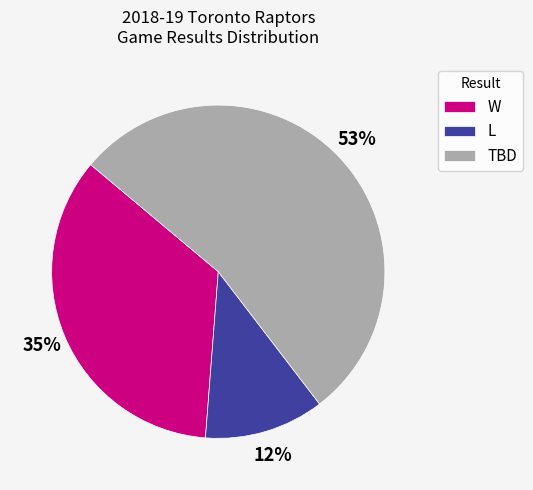

Is the sum of TBD and W greater than half?

Yes